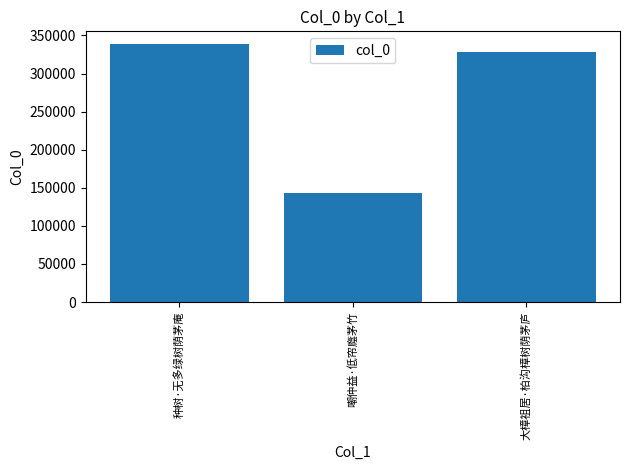

What is the ratio of the value at 大樟祖居·柏沟樟树荫茅庐 to the value at 种树·无多绿树荫茅庵?

1.0